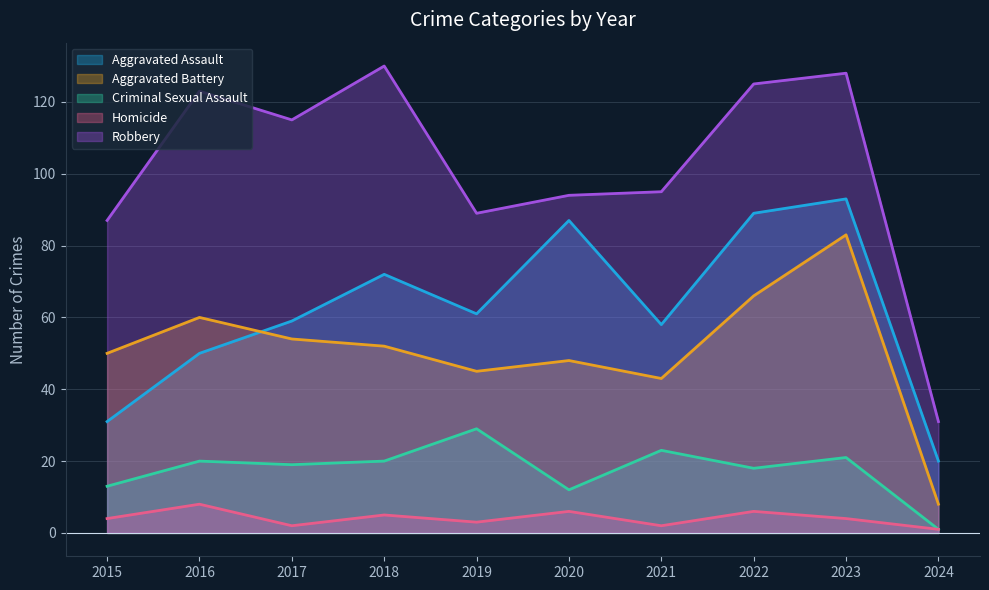

What is the sum of the Criminal Sexual Assault values at 2019 and 2021?

52